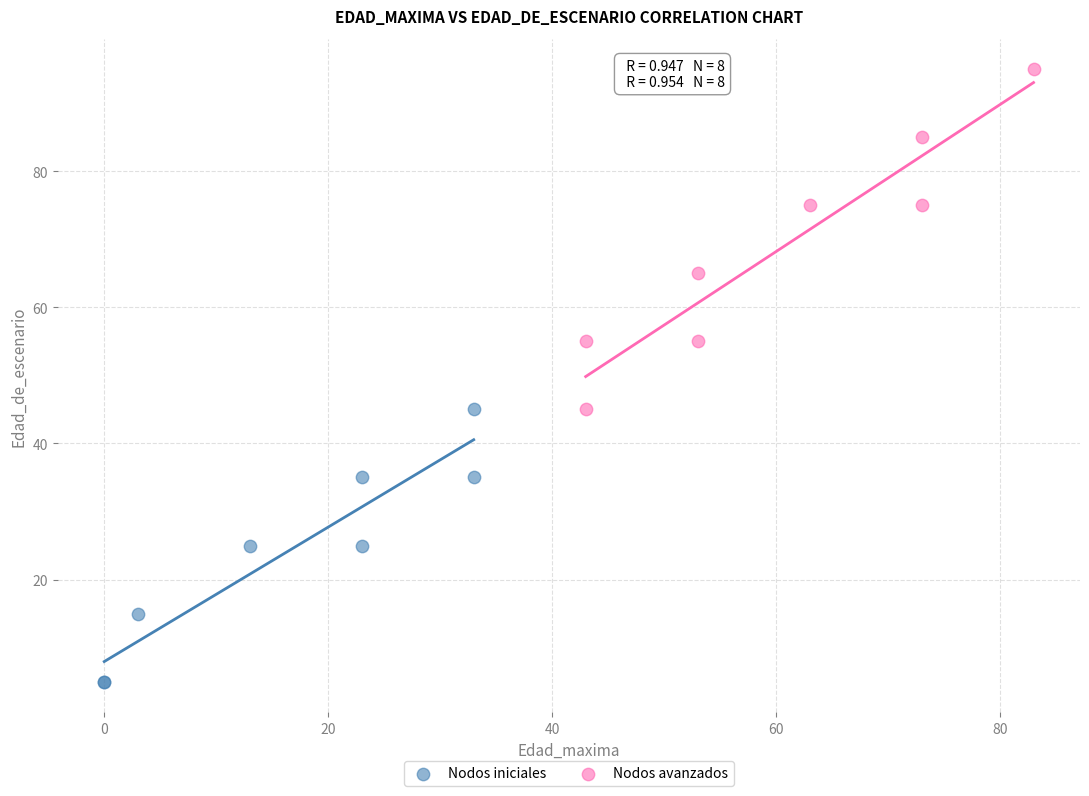

Which series reaches the minimum Y coordinate?

Nodos iniciales